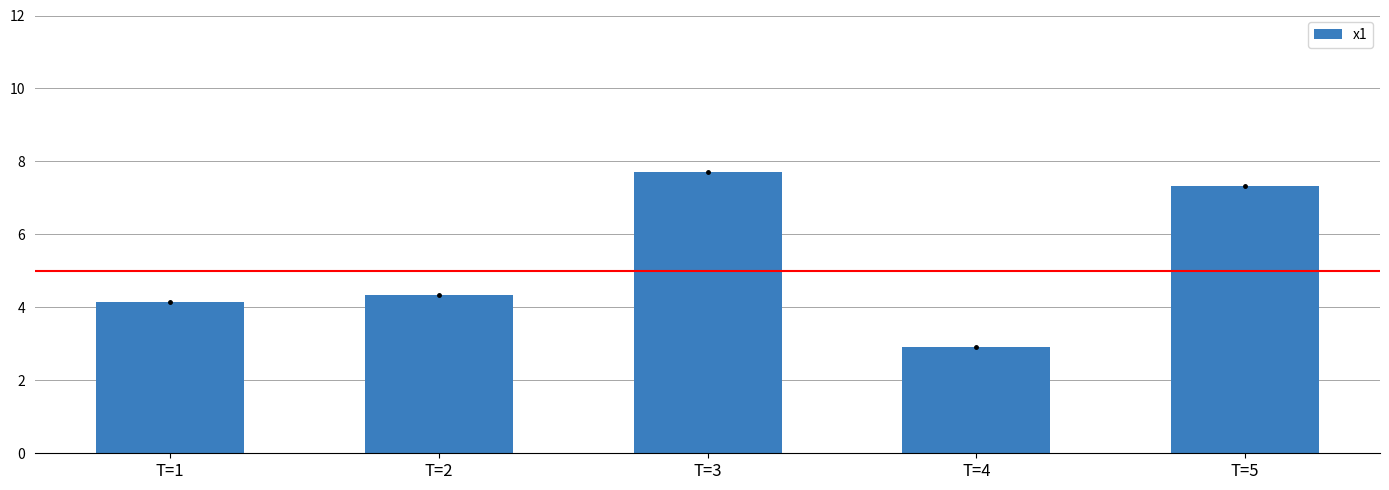

At which label does the data first exceed 4?

T=1